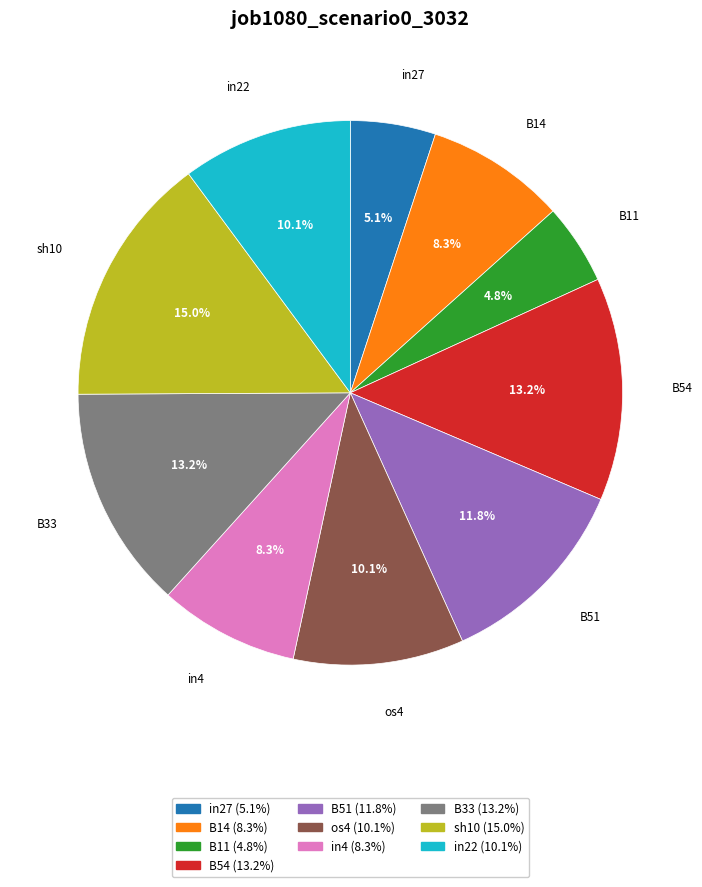

Is the sum of in4 and B33 greater than half?

No